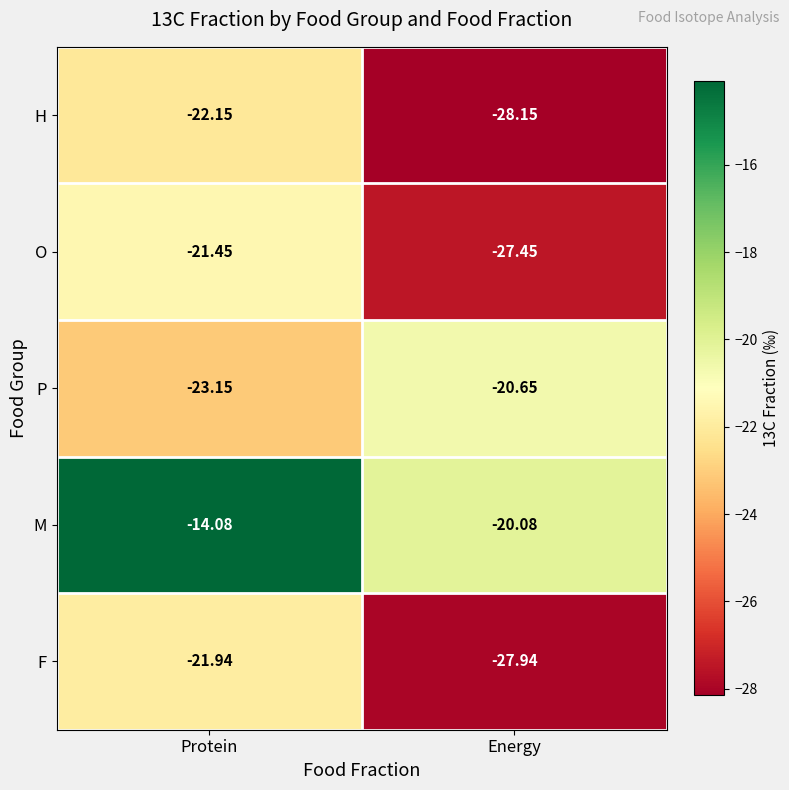

List the series in order of their peak value, lowest first.

H, F, O, P, M